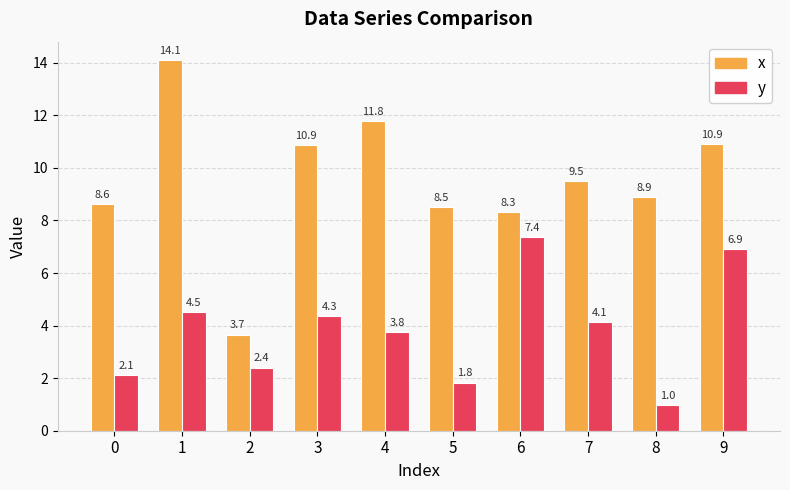

What is the lowest value of the y series?

1.0